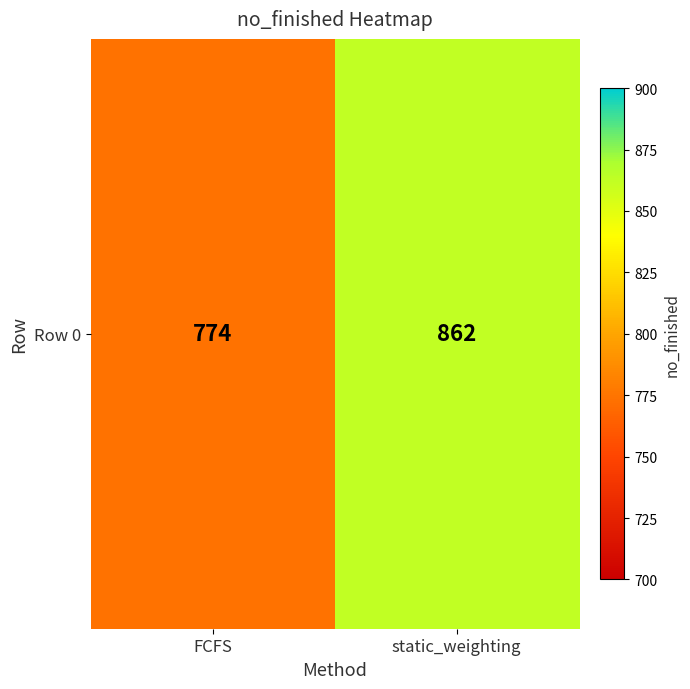

Reading right to left, list all the values displayed in this chart.

862	774